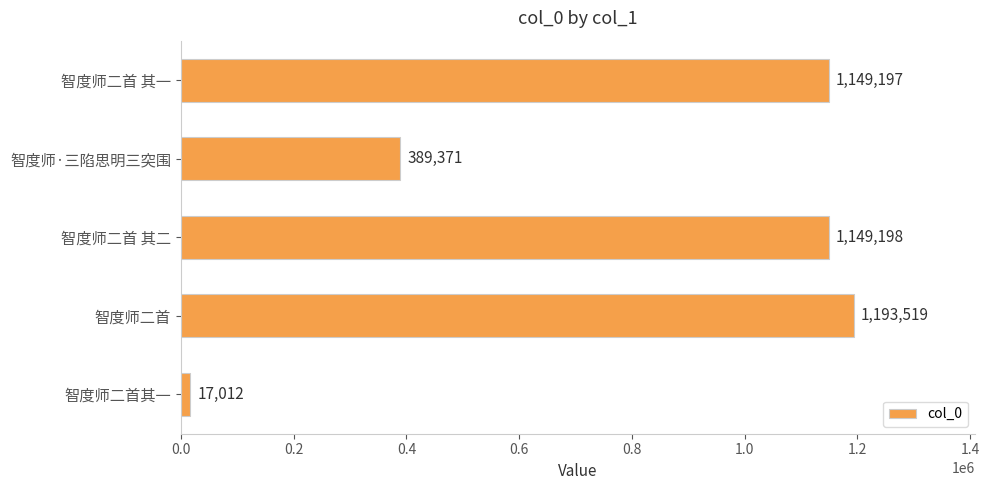

What is the difference between the maximum and minimum values?

1176507